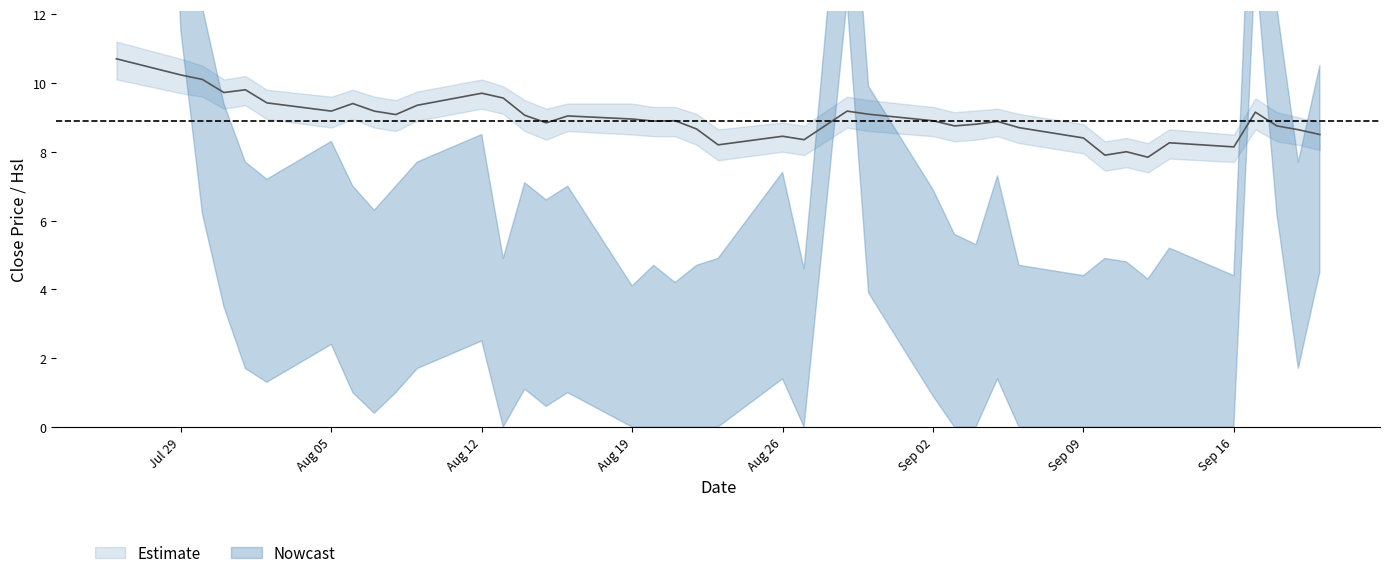

Where does the data first go above 8?

Jul 29